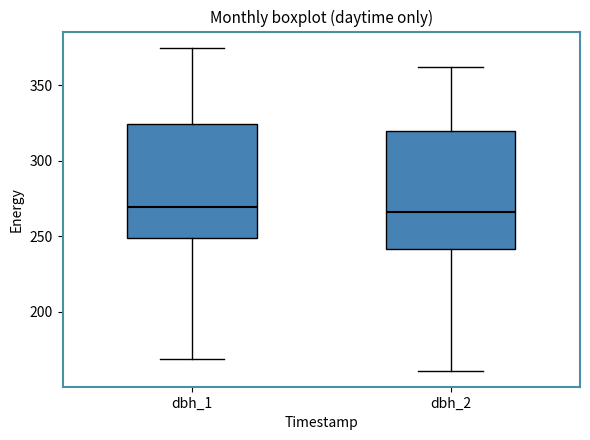

Reading left to right, transcribe this box plot: for each box, give where its median line is, the range the box spans, and where its two whiskers end, as read against the y-axis. The values are not printed on the chart, so give them approximately, as read against the axis.

dbh_1: median 270, box 250 to 325, whiskers 170 to 375
dbh_2: median 265, box 240 to 320, whiskers 160 to 360